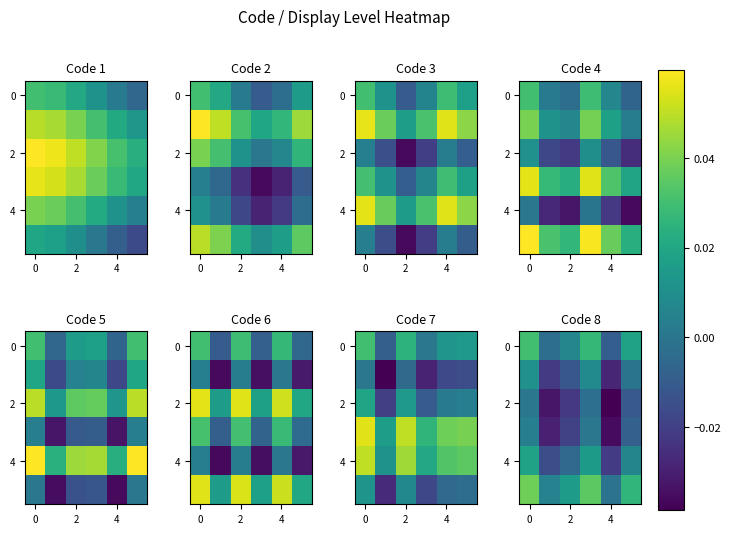

Count the number of data series in this chart.

6